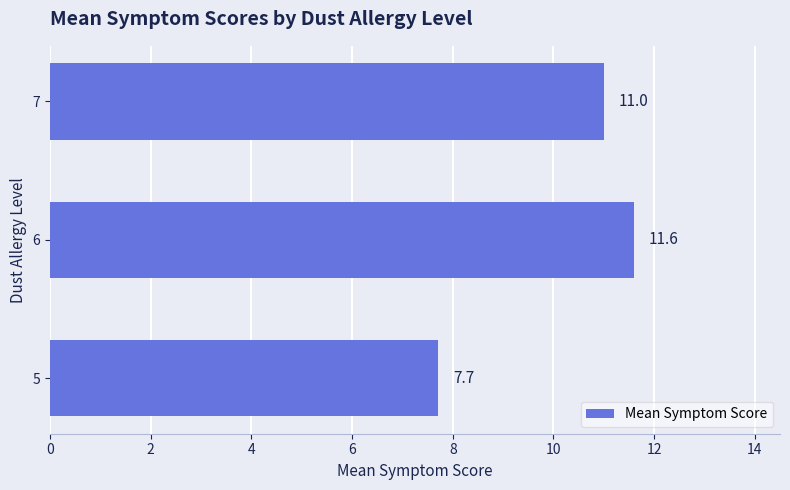

How many bars are there in total?

3